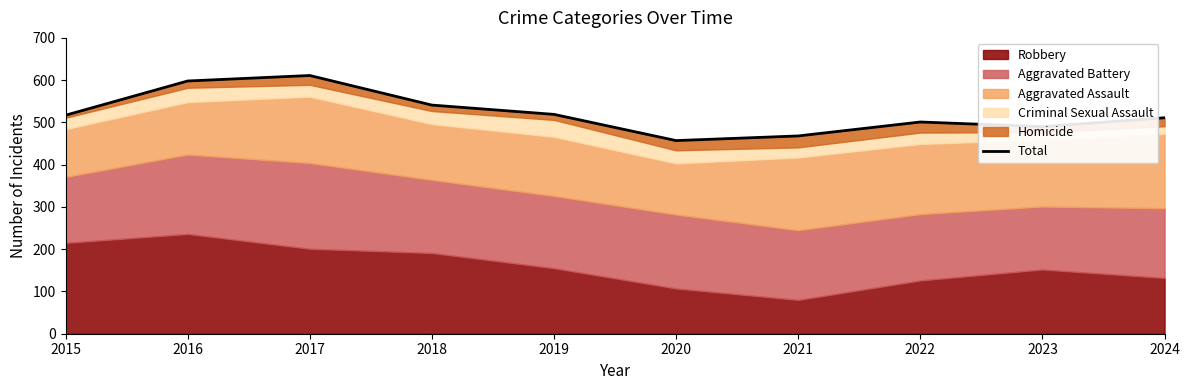

What is the average value?

521